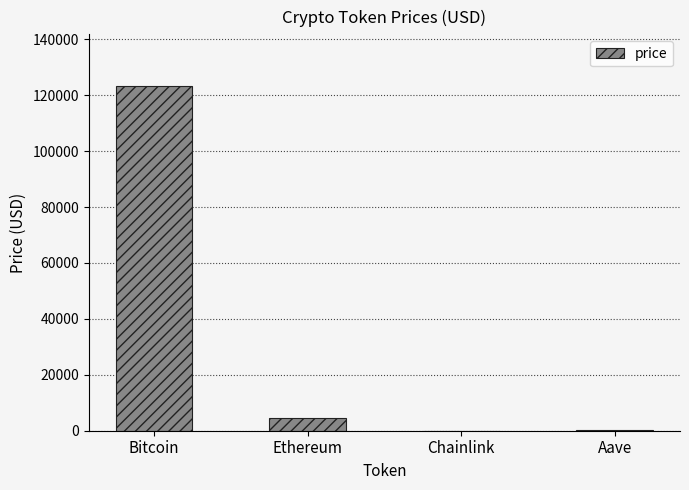

Which label corresponds to the largest value in the chart?

Bitcoin